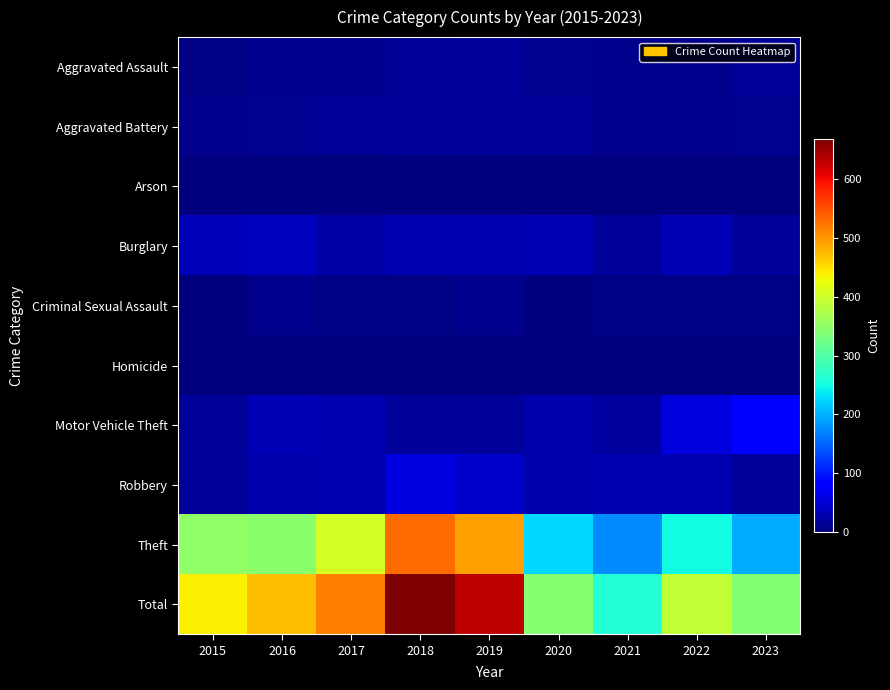

Between 2018 and 2015, which is larger?

2018